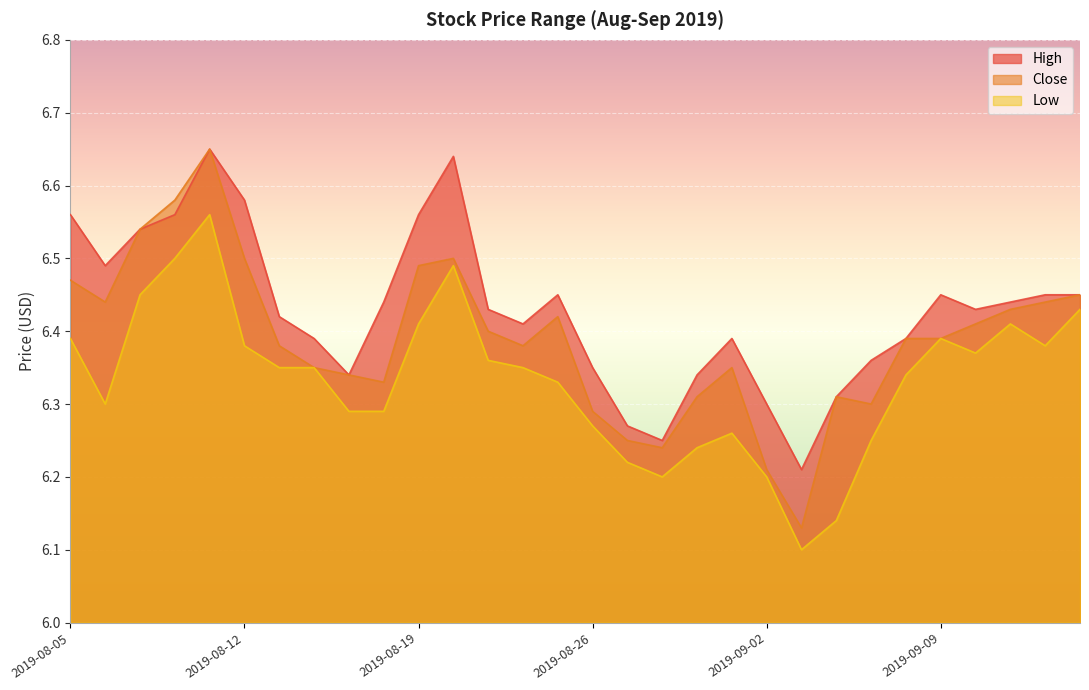

What are all the series names shown in the legend?

High, Close, Low